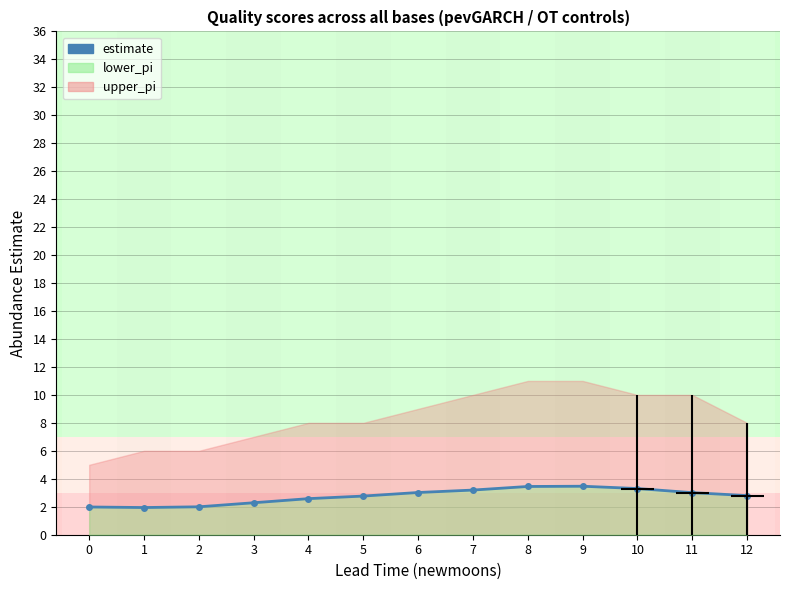

Which category has the lowest value across all series?

1